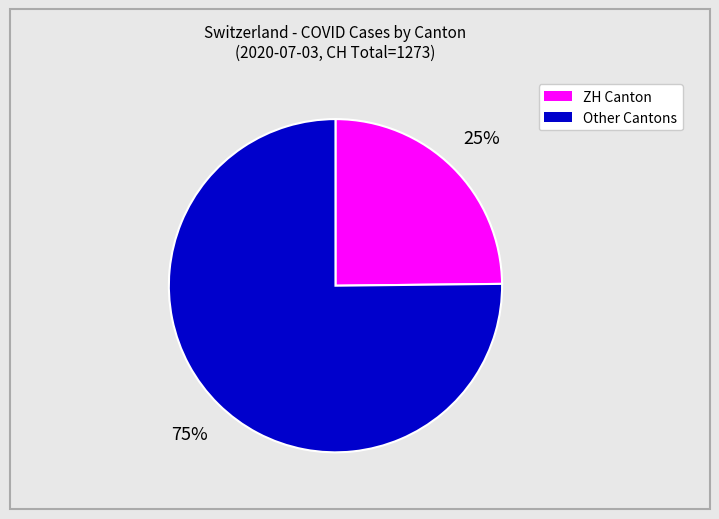

Is there any slice that represents more than half of the pie?

Yes